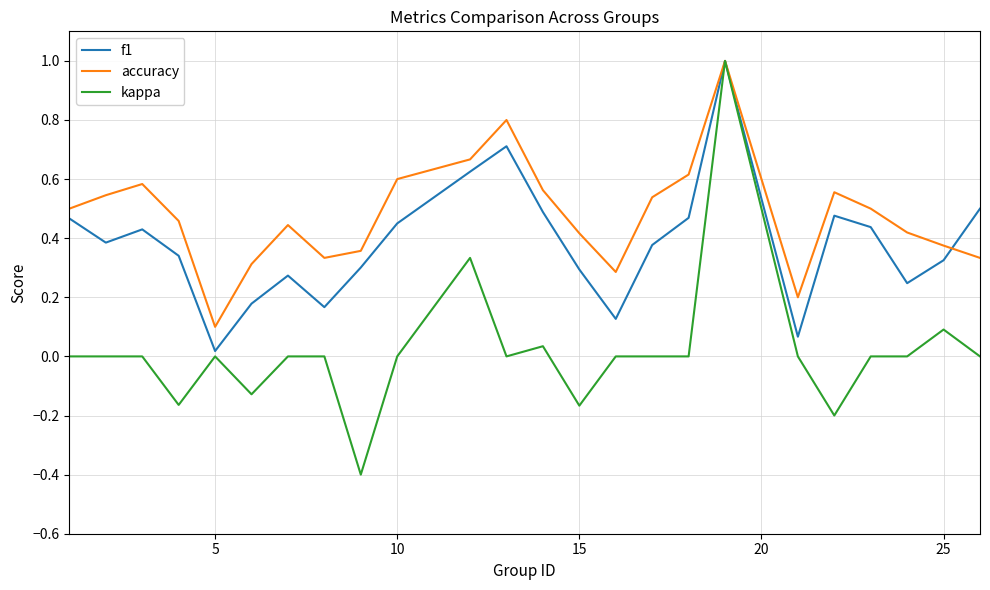

What is the minimum value shown in the chart?

-0.4